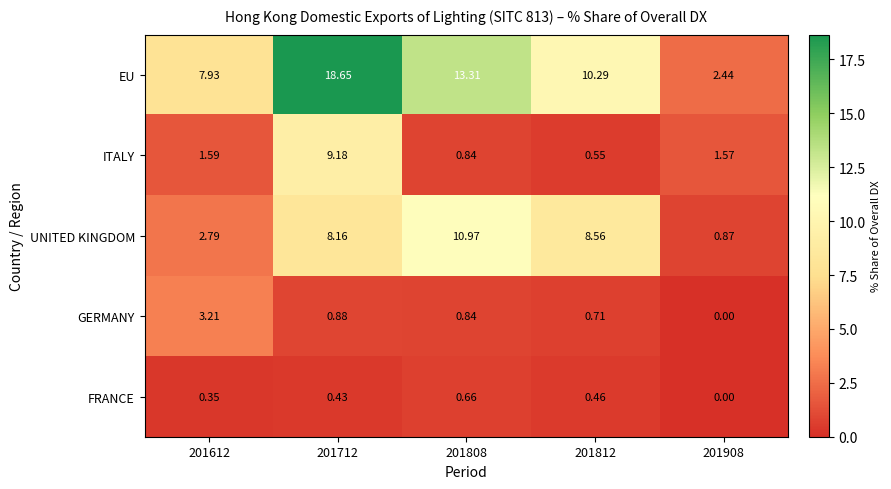

Which series has the widest spread of values?

EU